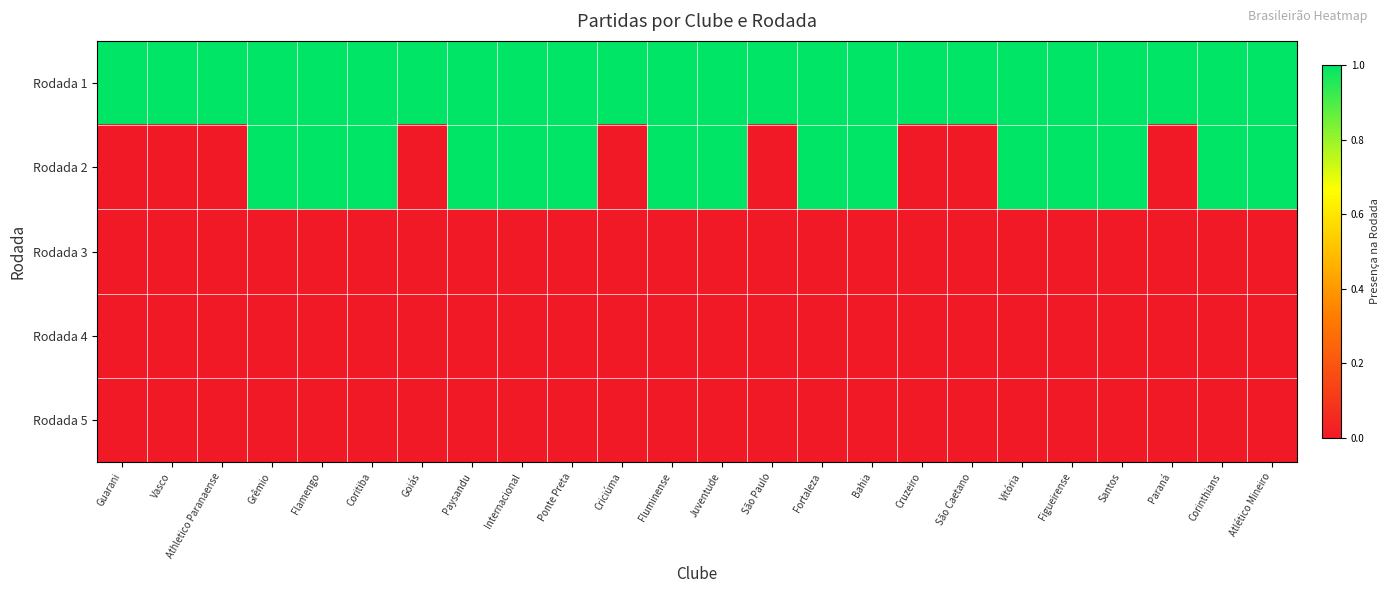

Reading left to right, extract all data points from this chart.

Rodada 1: Guarani=1	Vasco=1	Athletico Paranaense=1	Grêmio=1	Flamengo=1	Coritiba=1	Goiás=1	Paysandu=1	Internacional=1	Ponte Preta=1	Criciúma=1	Fluminense=1	Juventude=1	São Paulo=1	Fortaleza=1	Bahia=1	Cruzeiro=1	São Caetano=1	Vitória=1	Figueirense=1	Santos=1	Paraná=1	Corinthians=1	Atlético Mineiro=1
Rodada 2: Guarani=0	Vasco=0	Athletico Paranaense=0	Grêmio=1	Flamengo=1	Coritiba=1	Goiás=0	Paysandu=1	Internacional=1	Ponte Preta=1	Criciúma=0	Fluminense=1	Juventude=1	São Paulo=0	Fortaleza=1	Bahia=1	Cruzeiro=0	São Caetano=0	Vitória=1	Figueirense=1	Santos=1	Paraná=0	Corinthians=1	Atlético Mineiro=1
Rodada 3: Guarani=0	Vasco=0	Athletico Paranaense=0	Grêmio=0	Flamengo=0	Coritiba=0	Goiás=0	Paysandu=0	Internacional=0	Ponte Preta=0	Criciúma=0	Fluminense=0	Juventude=0	São Paulo=0	Fortaleza=0	Bahia=0	Cruzeiro=0	São Caetano=0	Vitória=0	Figueirense=0	Santos=0	Paraná=0	Corinthians=0	Atlético Mineiro=0
Rodada 4: Guarani=0	Vasco=0	Athletico Paranaense=0	Grêmio=0	Flamengo=0	Coritiba=0	Goiás=0	Paysandu=0	Internacional=0	Ponte Preta=0	Criciúma=0	Fluminense=0	Juventude=0	São Paulo=0	Fortaleza=0	Bahia=0	Cruzeiro=0	São Caetano=0	Vitória=0	Figueirense=0	Santos=0	Paraná=0	Corinthians=0	Atlético Mineiro=0
Rodada 5: Guarani=0	Vasco=0	Athletico Paranaense=0	Grêmio=0	Flamengo=0	Coritiba=0	Goiás=0	Paysandu=0	Internacional=0	Ponte Preta=0	Criciúma=0	Fluminense=0	Juventude=0	São Paulo=0	Fortaleza=0	Bahia=0	Cruzeiro=0	São Caetano=0	Vitória=0	Figueirense=0	Santos=0	Paraná=0	Corinthians=0	Atlético Mineiro=0